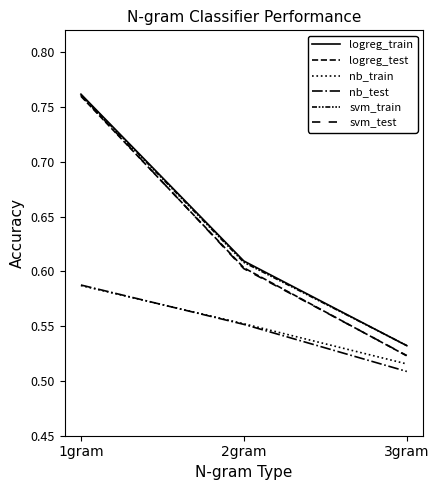

Which series has the largest total across all categories?

logreg_train